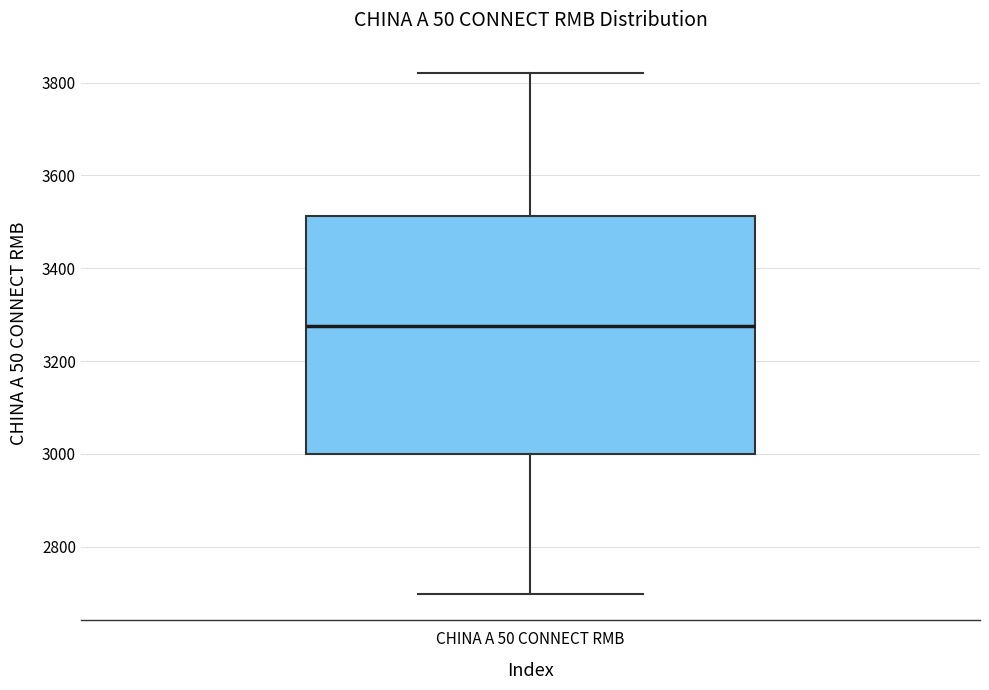

Where does the median line of the box for CHINA A 50 CONNECT RMB sit on the y-axis? The values are not printed on the chart, so give them approximately, as read against the axis.

3280